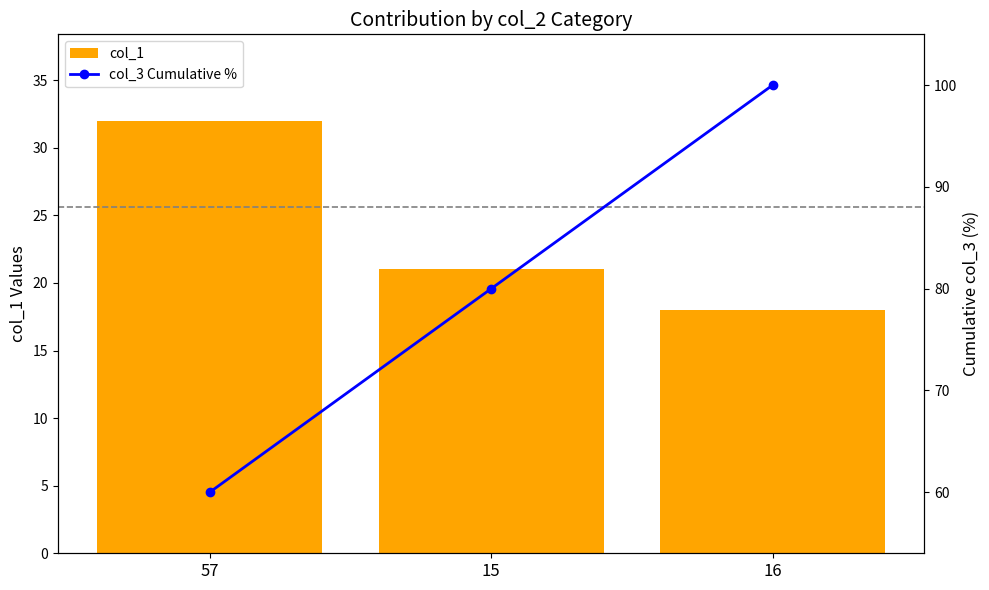

How many col_1 values are between 18 and 32?

3